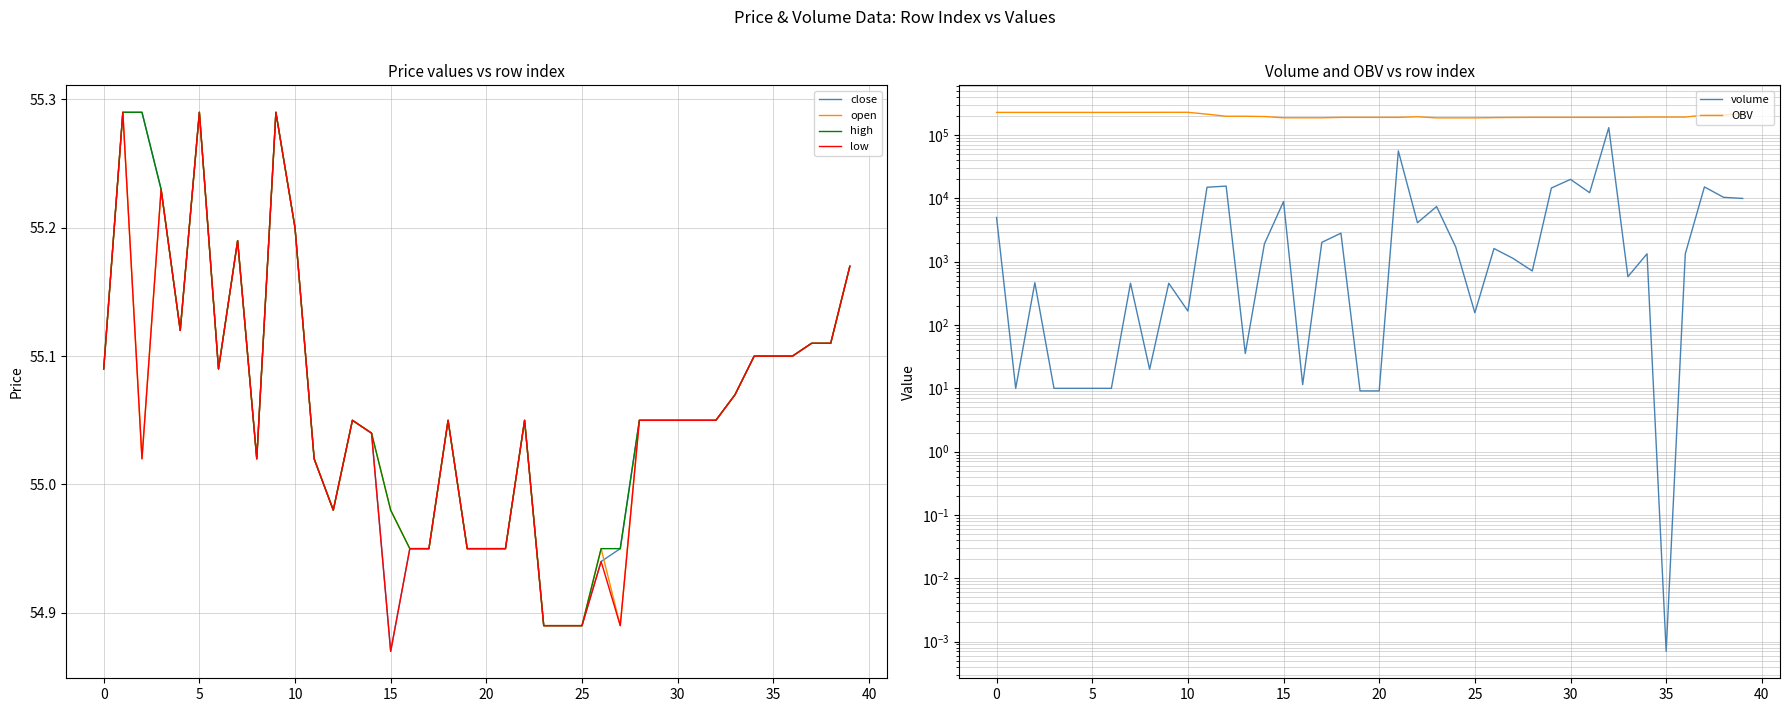

At how many categories does at least one series exceed 82291?

40